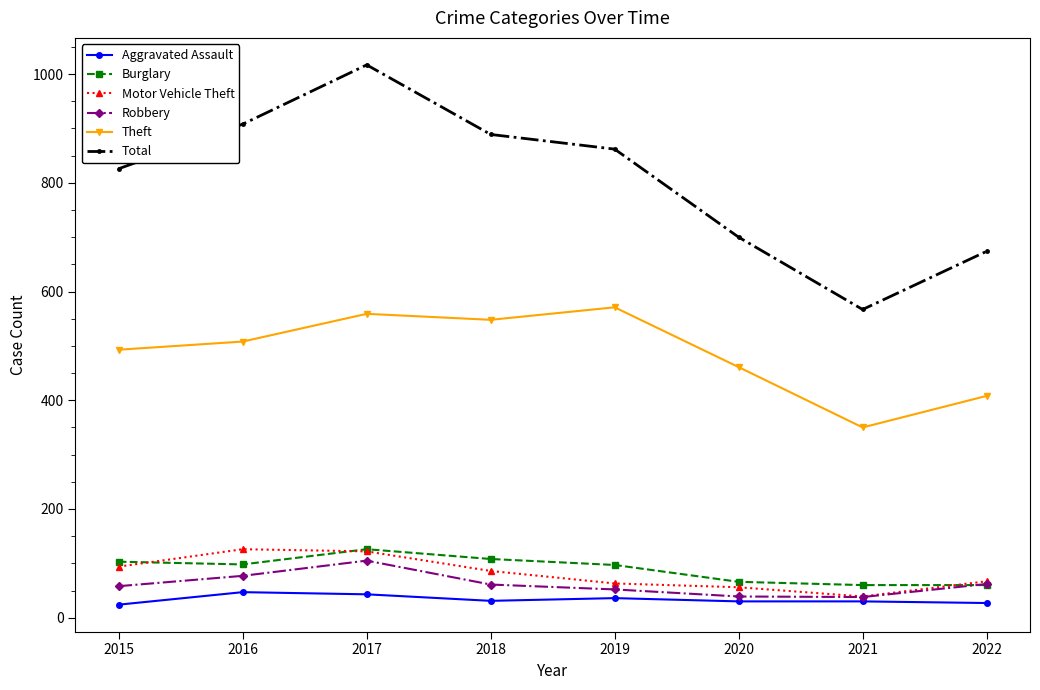

How many series are shown in this chart?

6